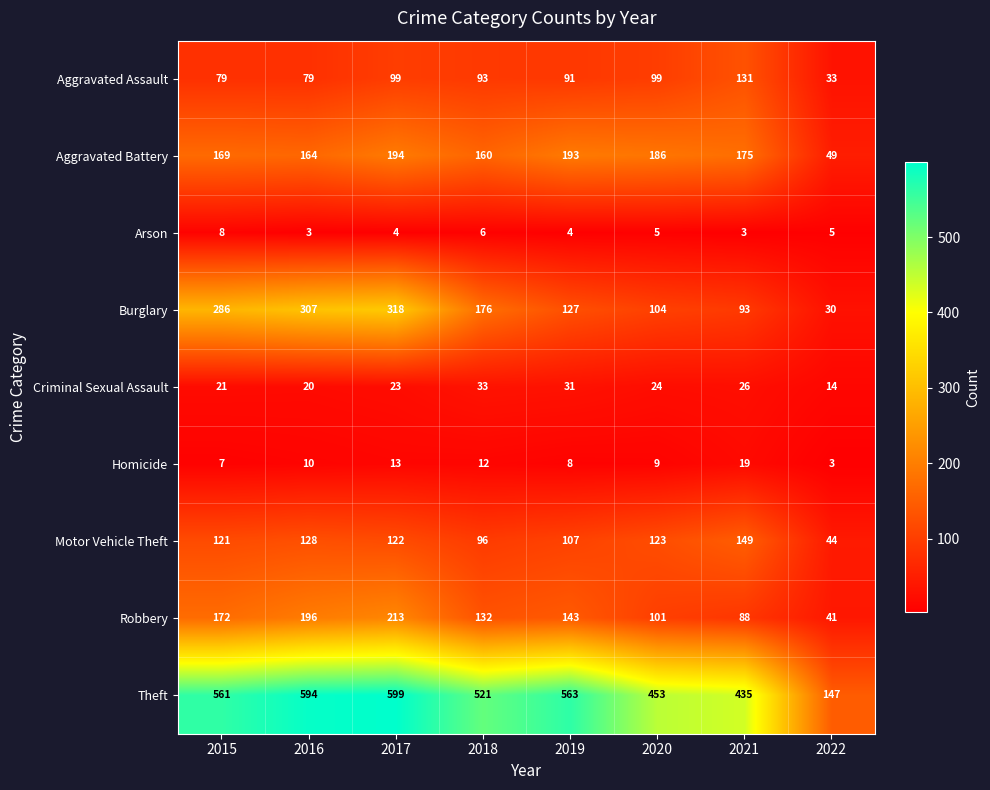

At how many categories does at least one series exceed 270?

7